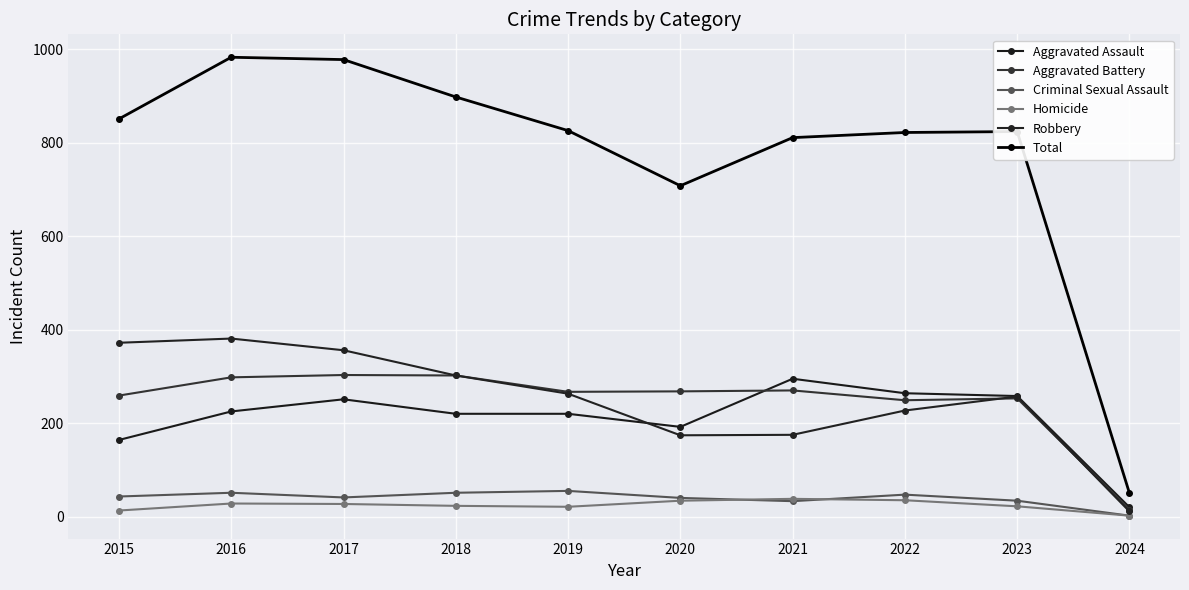

Count the number of data series in this chart.

6